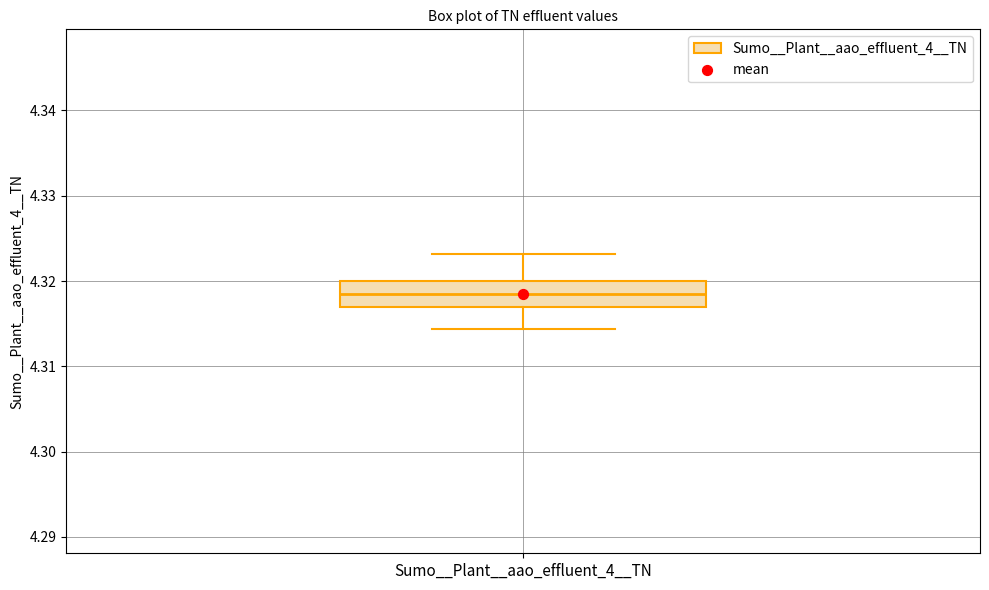

Where is the lower edge of the box for Sumo__Plant__aao_effluent_4__TN on the y-axis? The values are not printed on the chart, so give them approximately, as read against the axis.

4.317